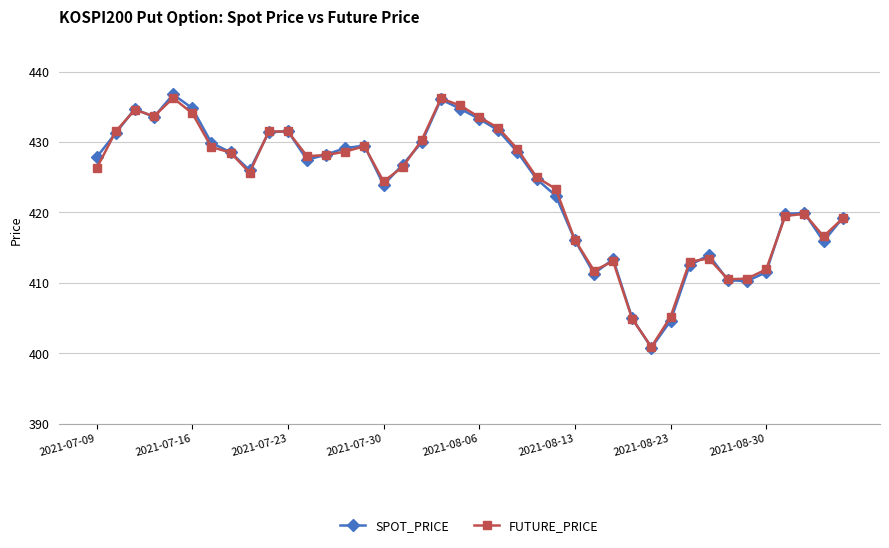

What is the value of the SPOT_PRICE point at the 7th from the left?

429.9